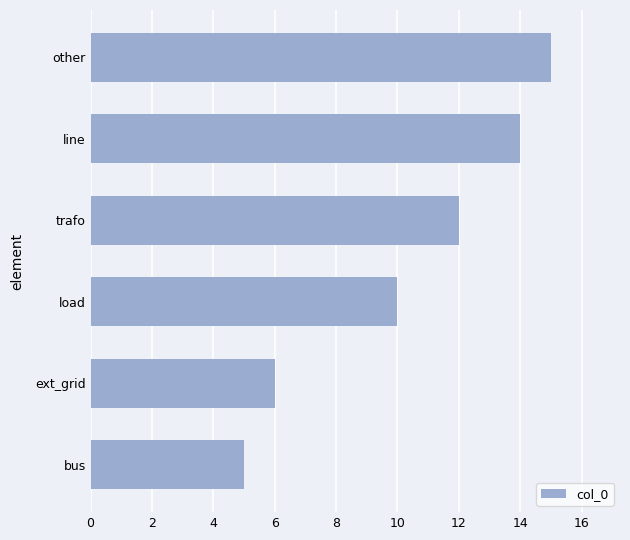

What is the change in value from ext_grid to trafo?

+6